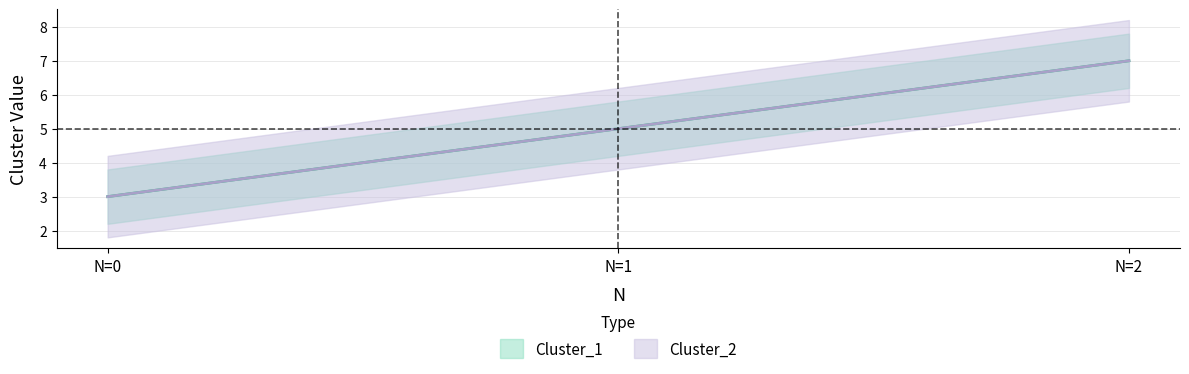

What is the value of the Cluster_1 point at the 1st from the left?

3